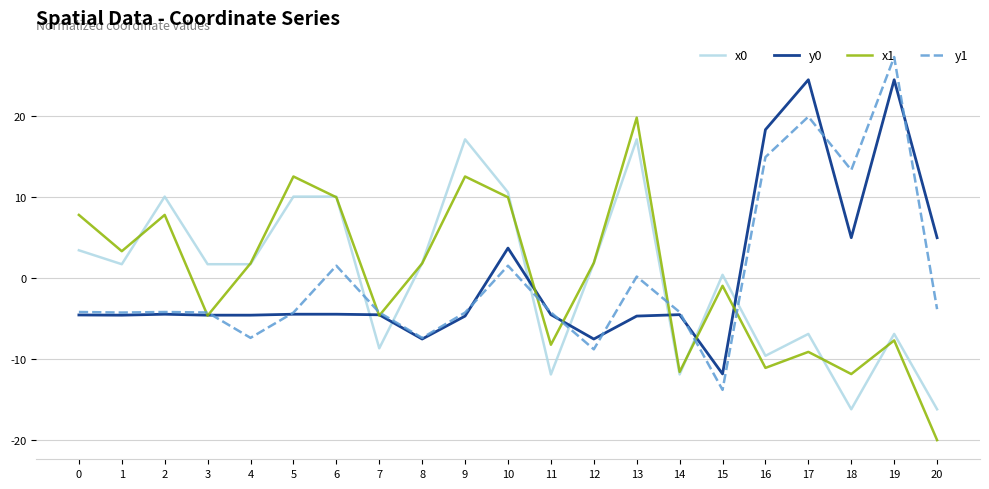

Which series changed the most between 1 and 11?

x0